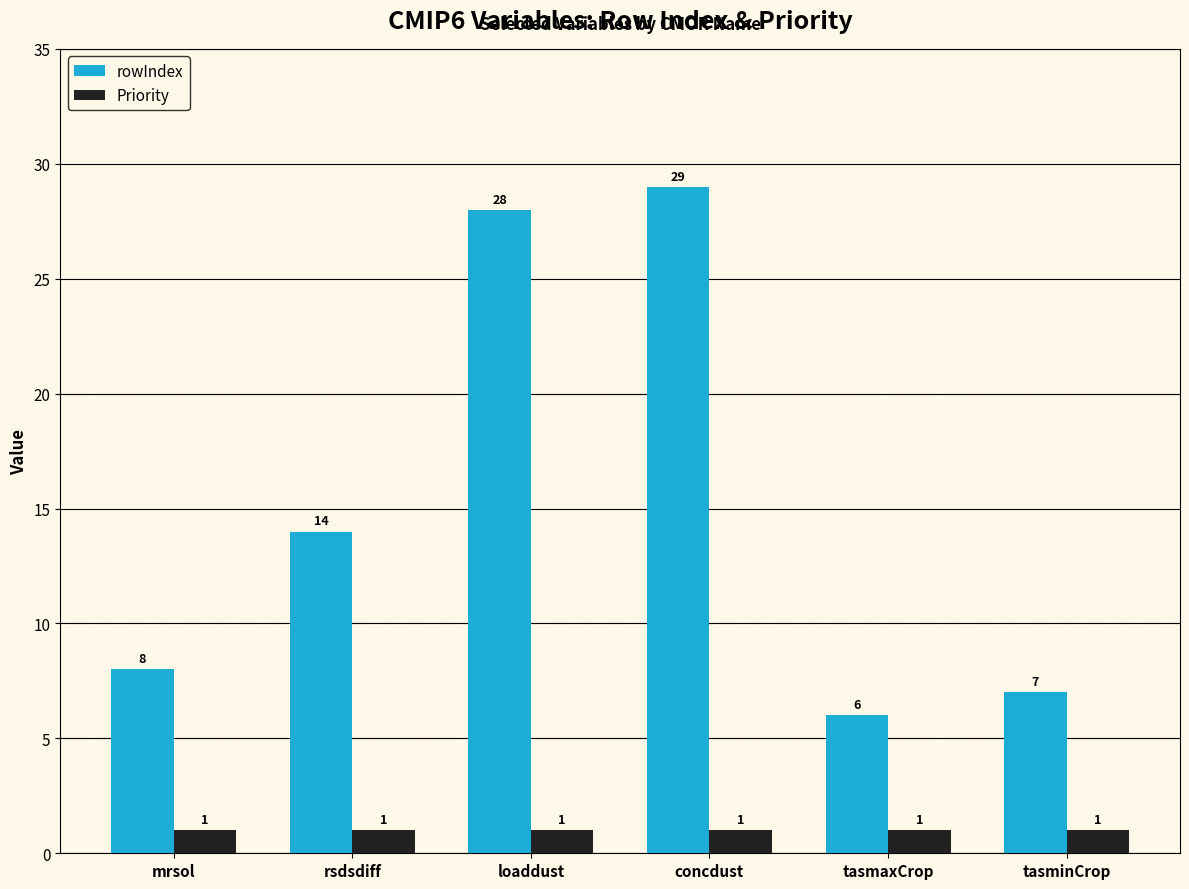

What is the label of the 5th bar from the right?

rsdsdiff